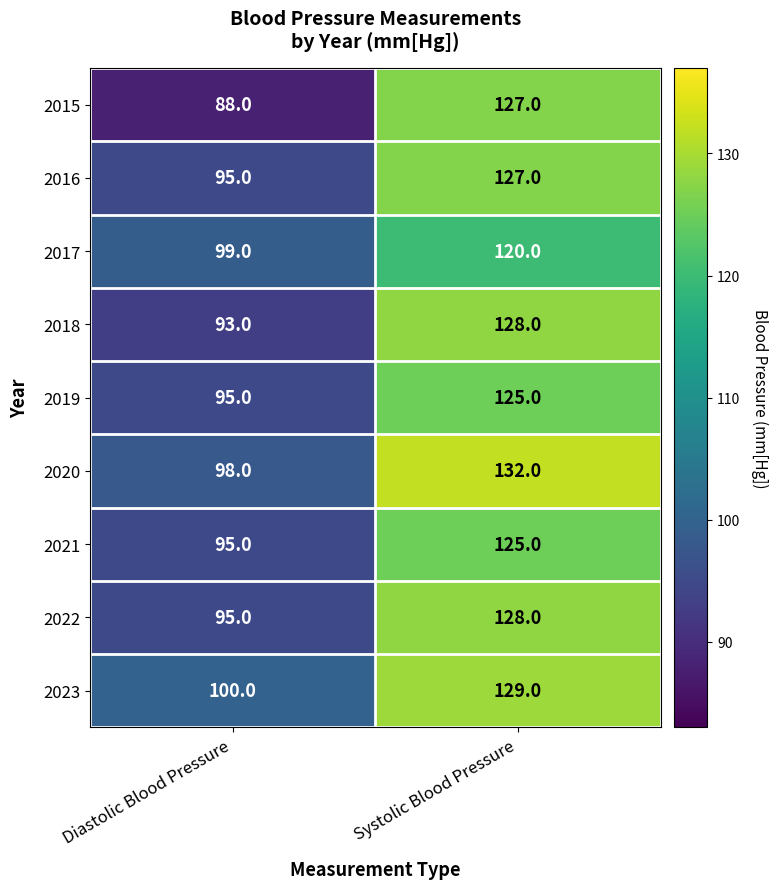

Read the 2016 value at Diastolic Blood Pressure, to the nearest 5.

95